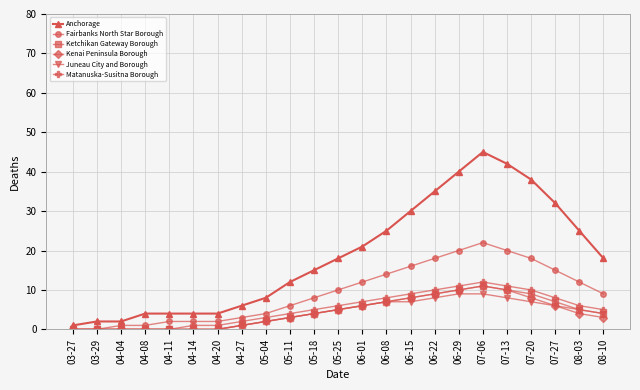

What position from the left is 05-18?

11